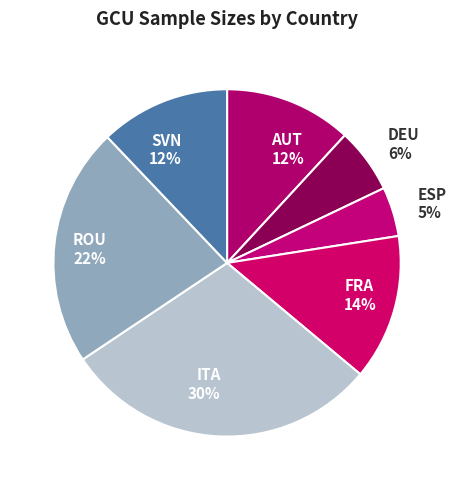

Is it true that ESP is 5% of the pie?

True